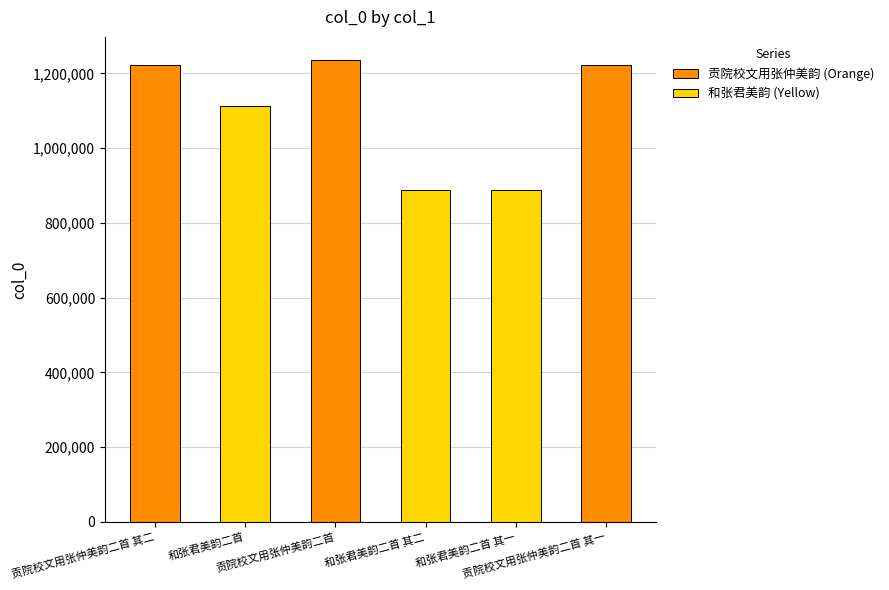

What is the value of the 和张君美韵 (Yellow) bar at the 3rd from the left?

889137